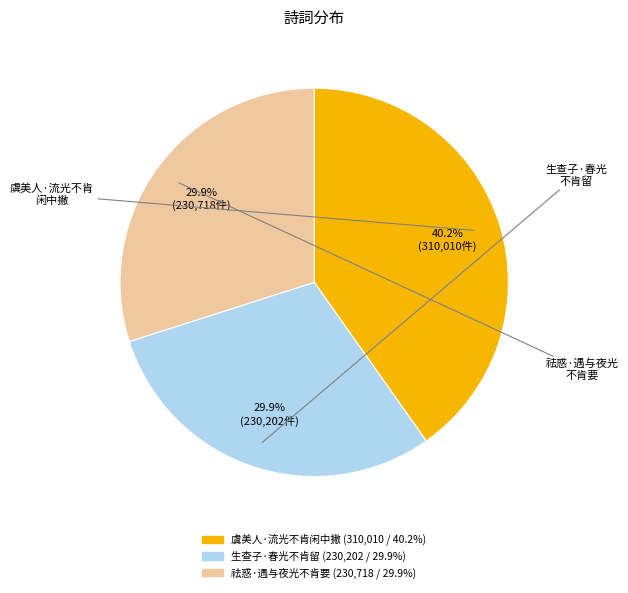

Is it true that 祛惑·遇与夜光不肯要 is 41% of the pie?

False